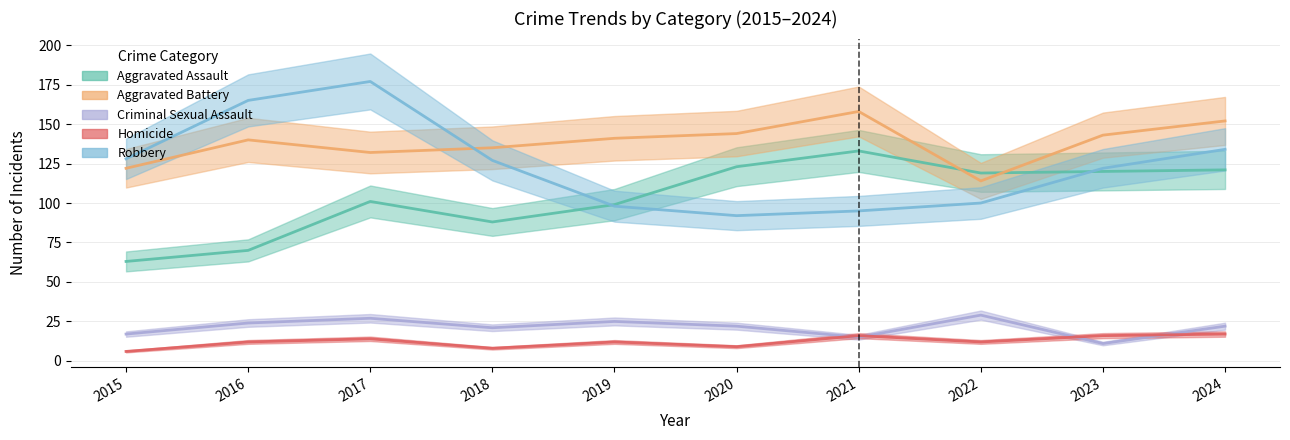

Is it true that Criminal Sexual Assault equals 29 at 2022?

True